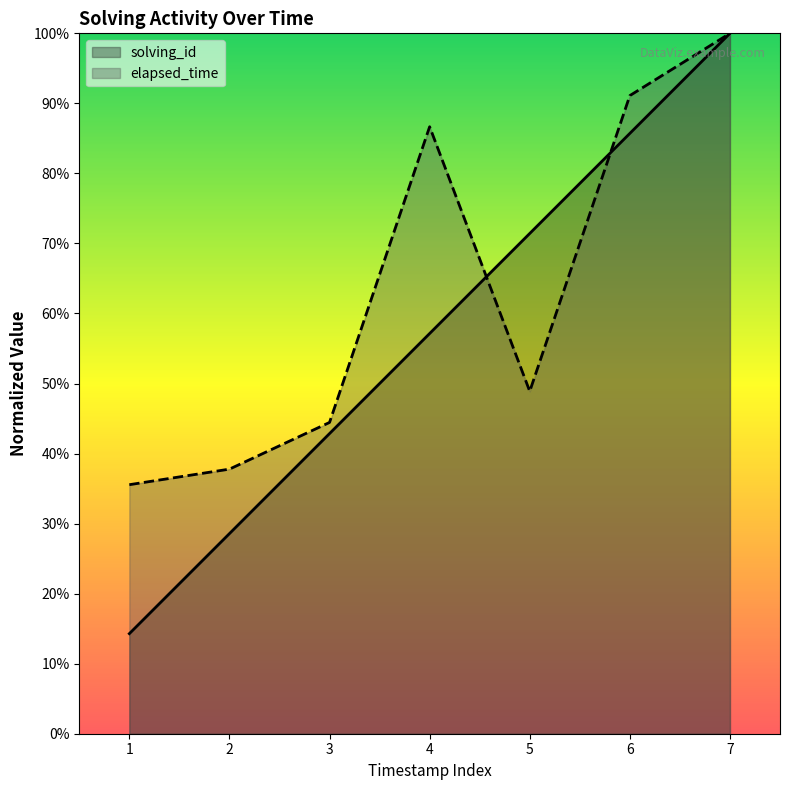

What is the value of the elapsed_time point at the 2nd from the left?

37.8